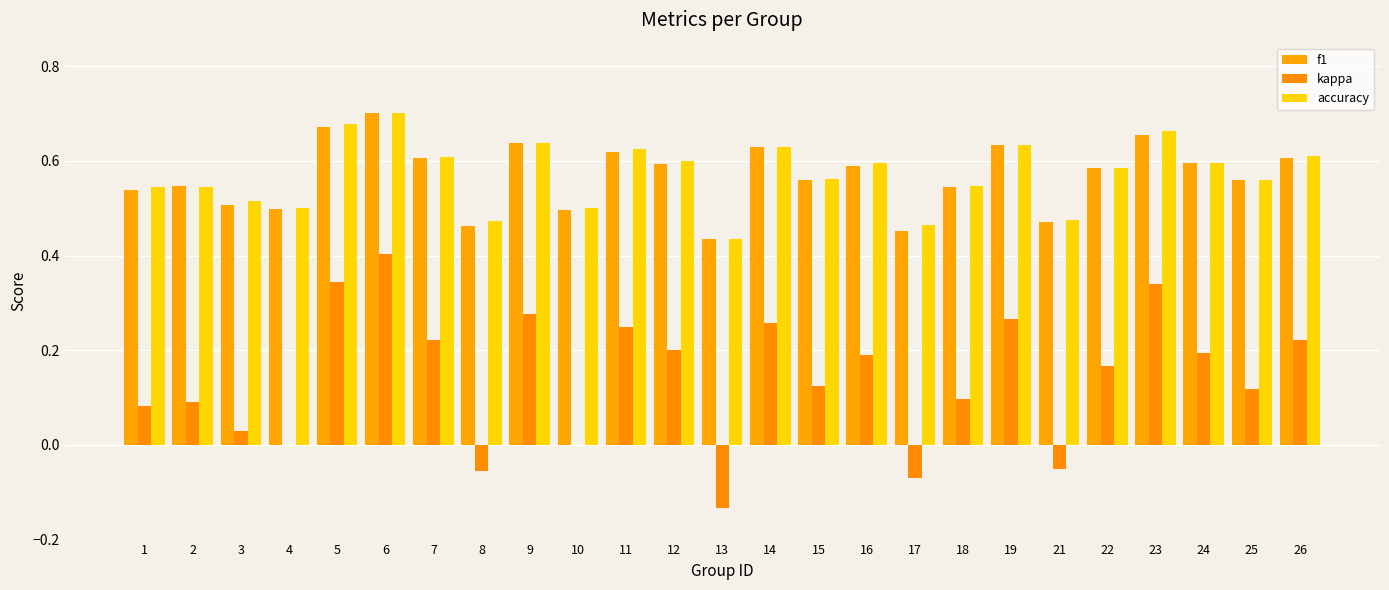

How many groups of bars are there?

25